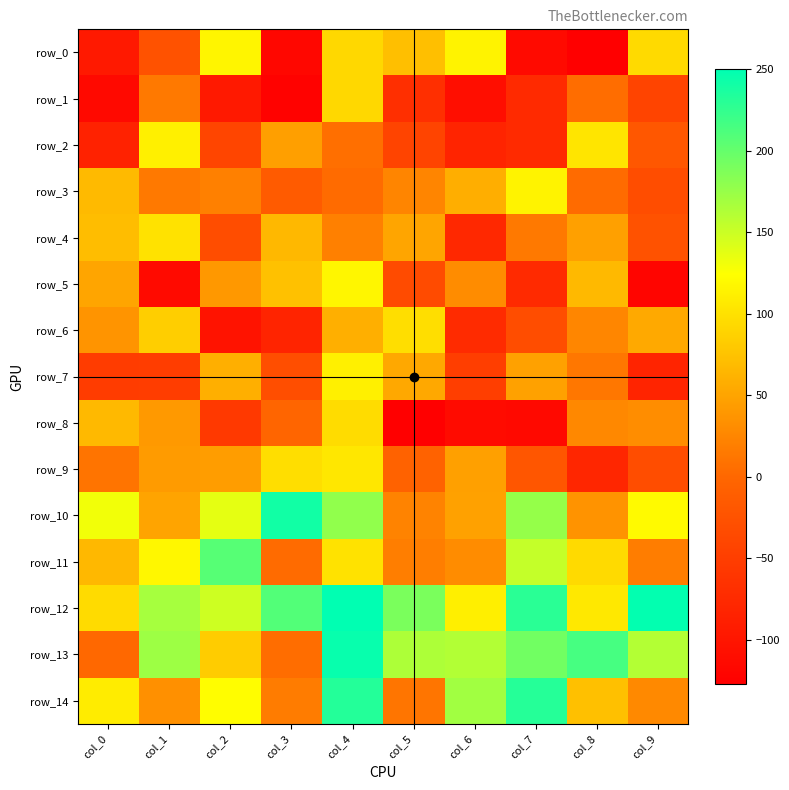

At which label is row_4 closest to 12?

col_7